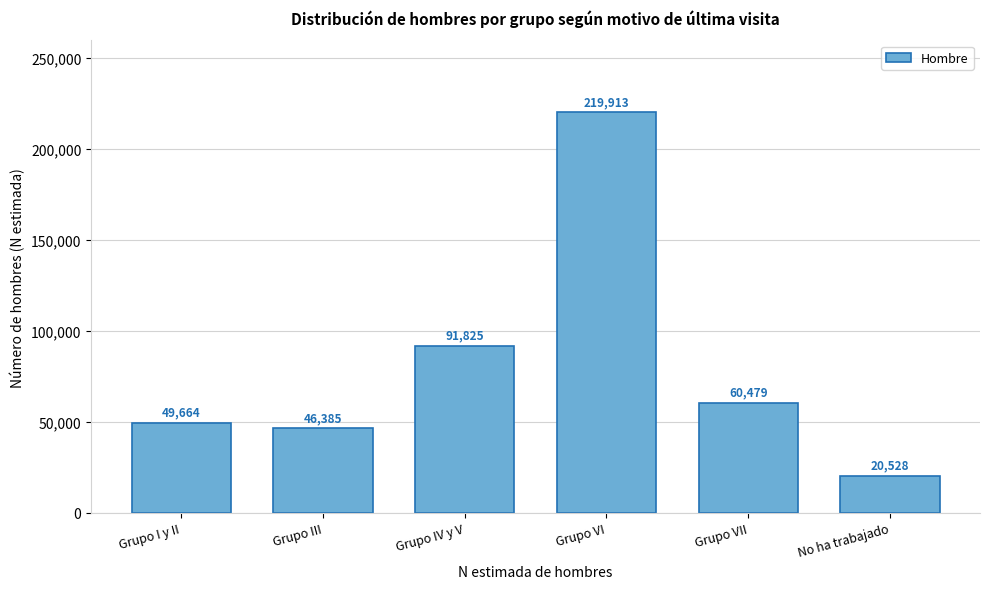

Reading left to right, transcribe all the data shown in this chart.

Grupo I y II=49664	Grupo III=46385	Grupo IV y V=91825	Grupo VI=219913	Grupo VII=60479	No ha trabajado=20528